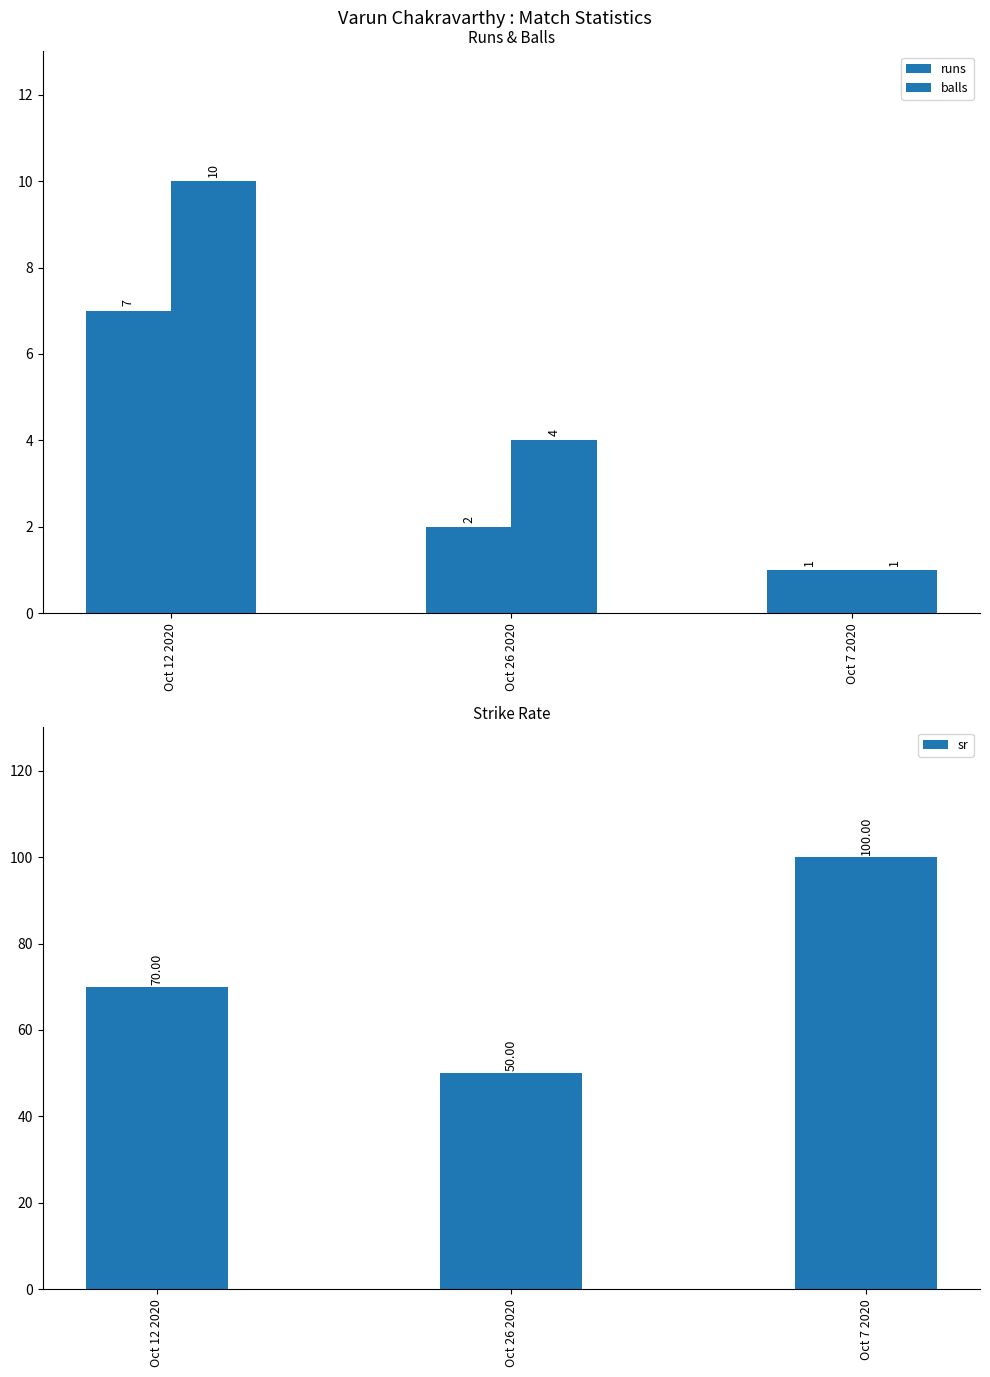

Rank the categories by balls value from highest to lowest.

Oct 12 2020, Oct 26 2020, Oct 7 2020